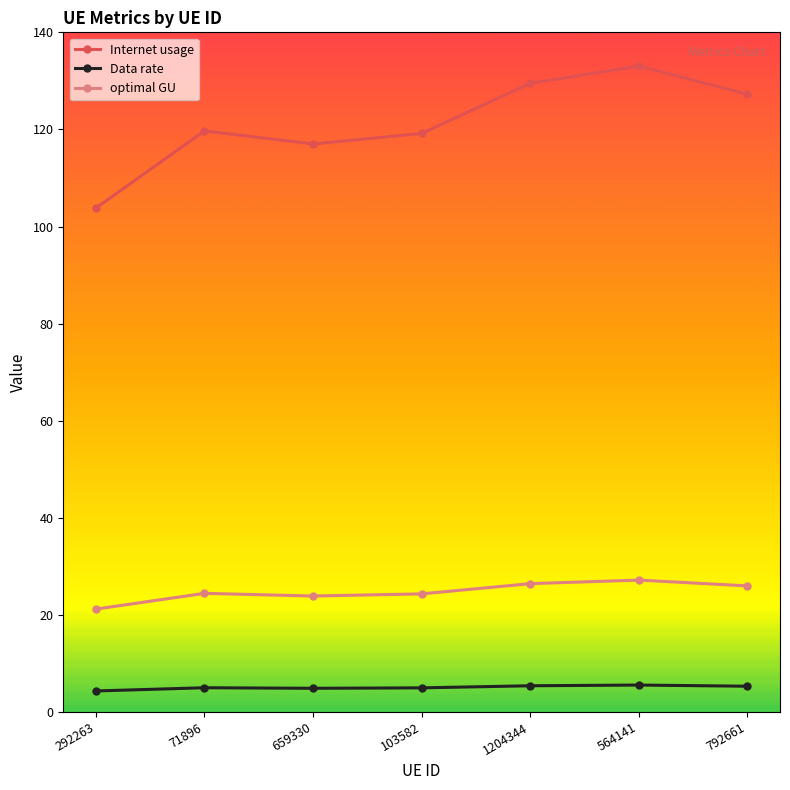

What is the label of the 1st point from the right?

792661